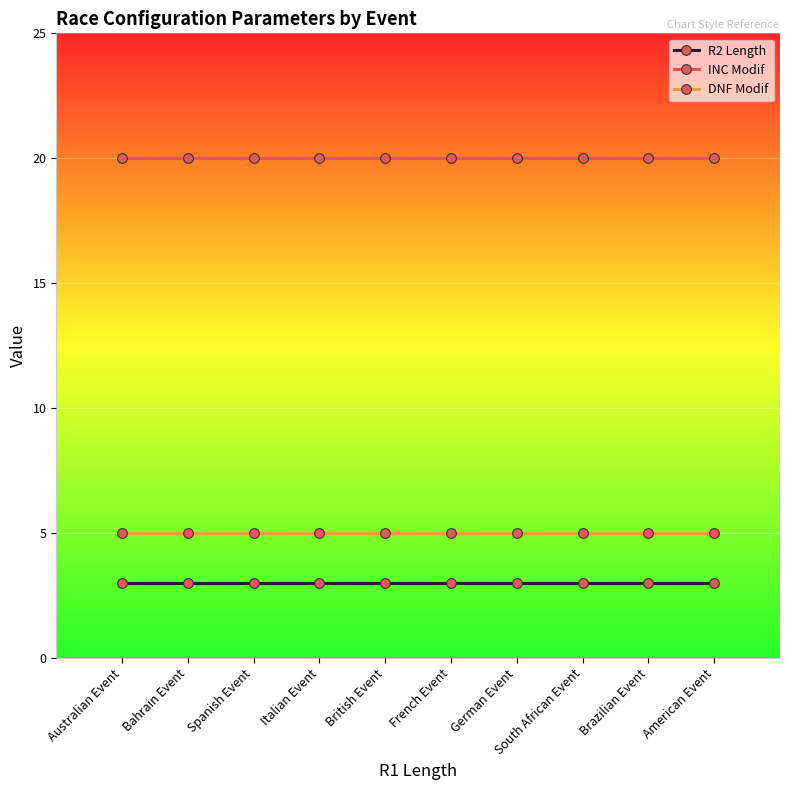

What is the spread (max minus min) of values at Brazilian Event?

17